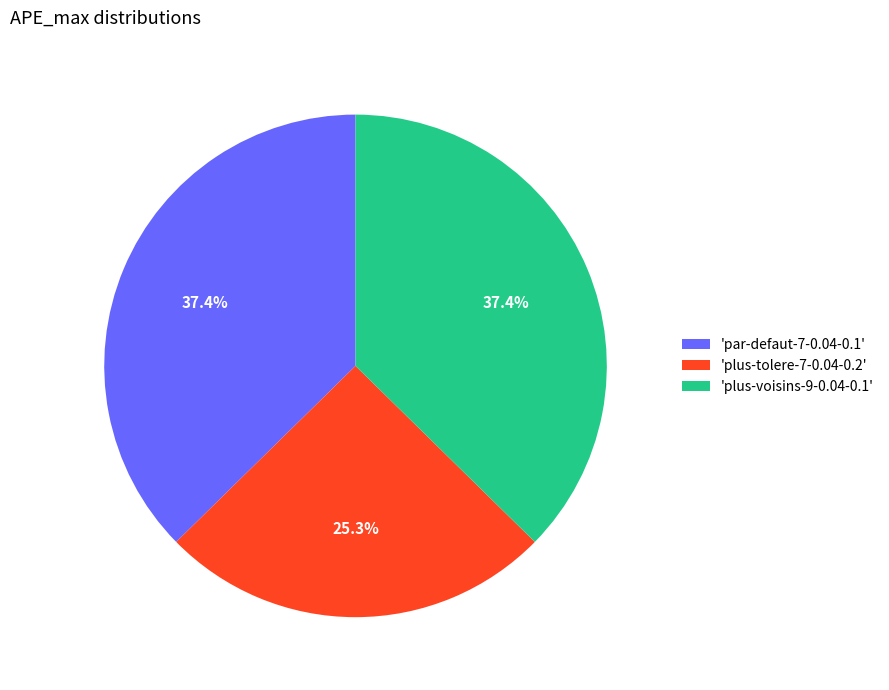

How many slices are in this pie chart?

3